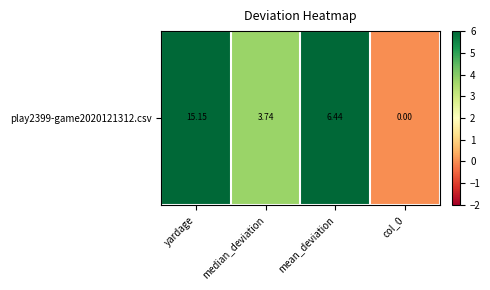

What is the difference between the maximum and minimum values?

15.1